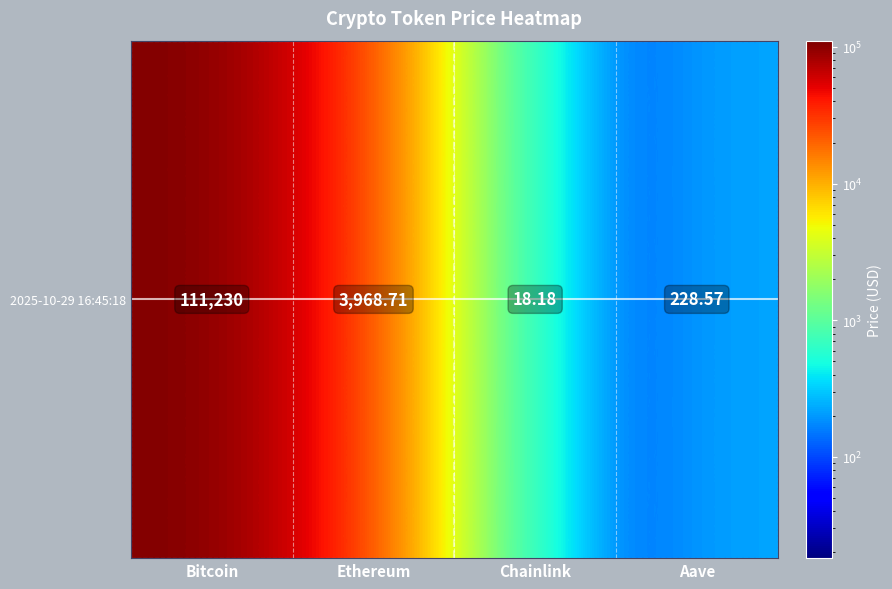

How many data points are less than 3968?

2